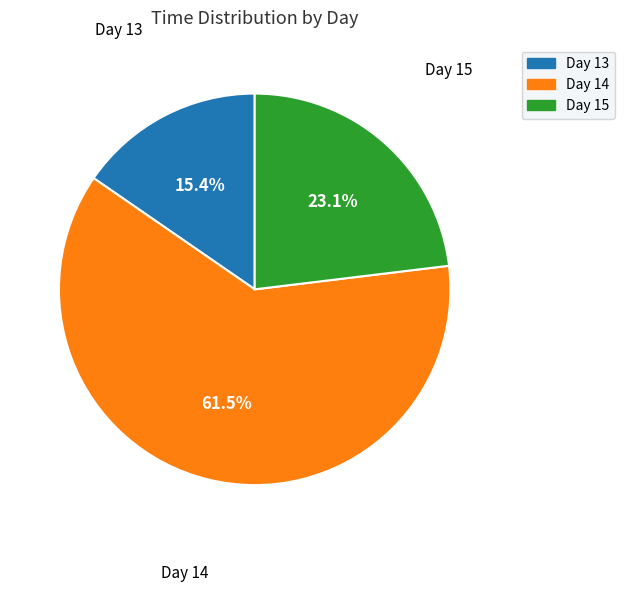

Which has a higher value, Day 15 or Day 14?

Day 14